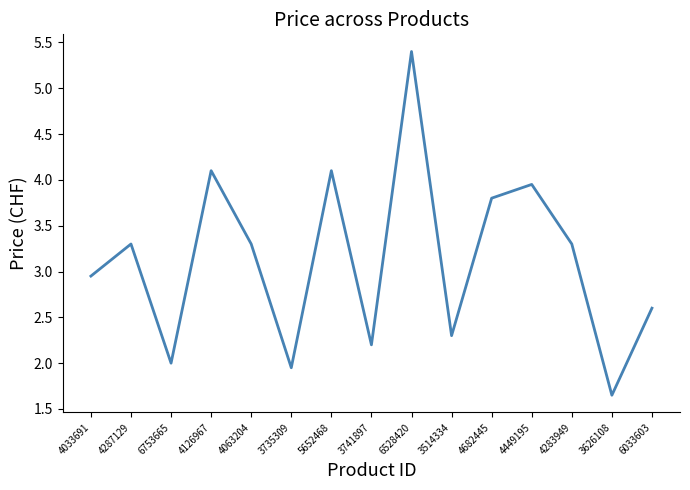

Where is the data nearest to the value 3?

4033691